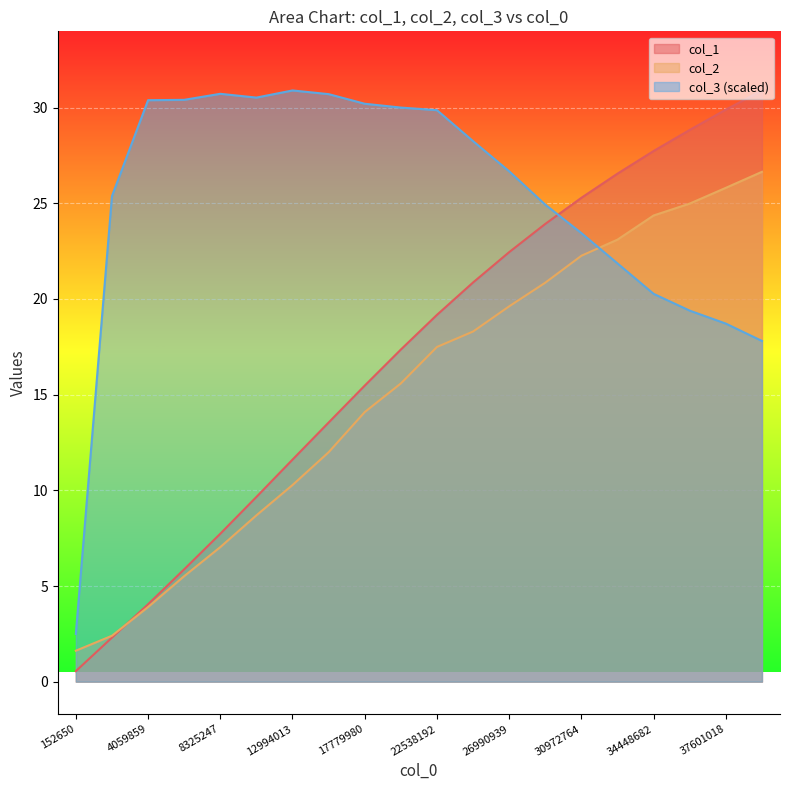

Is it true that col_3 equals 28.3 at 24821263?

True